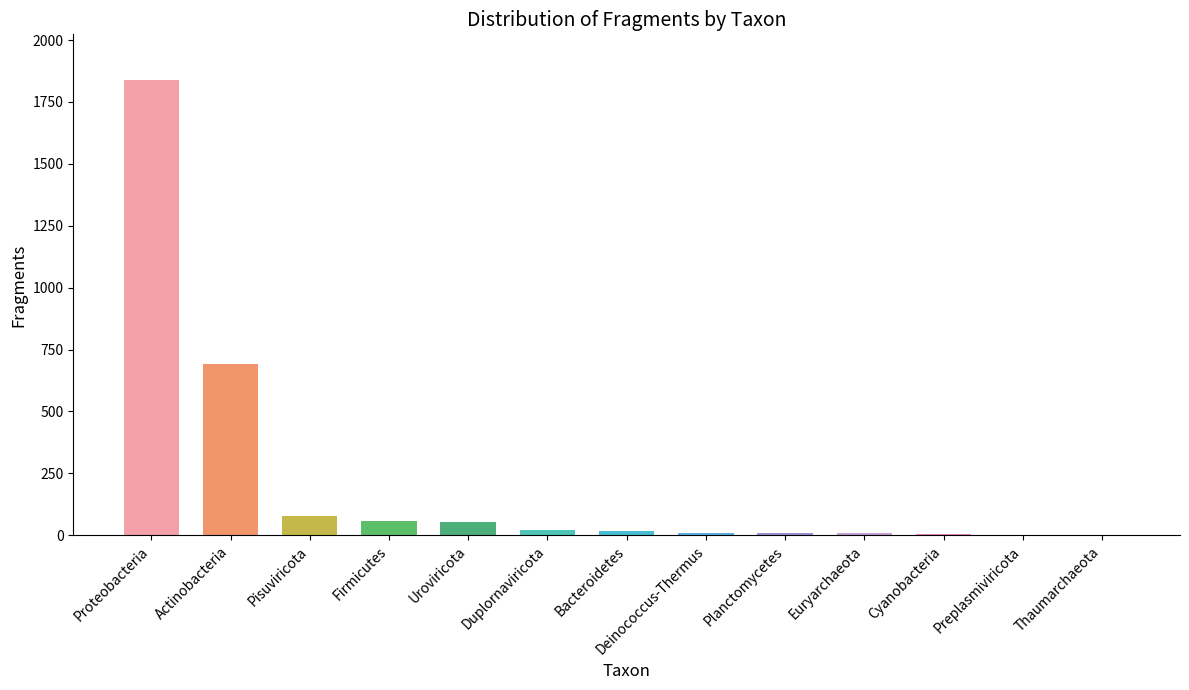

What is the maximum value shown in the chart?

1839